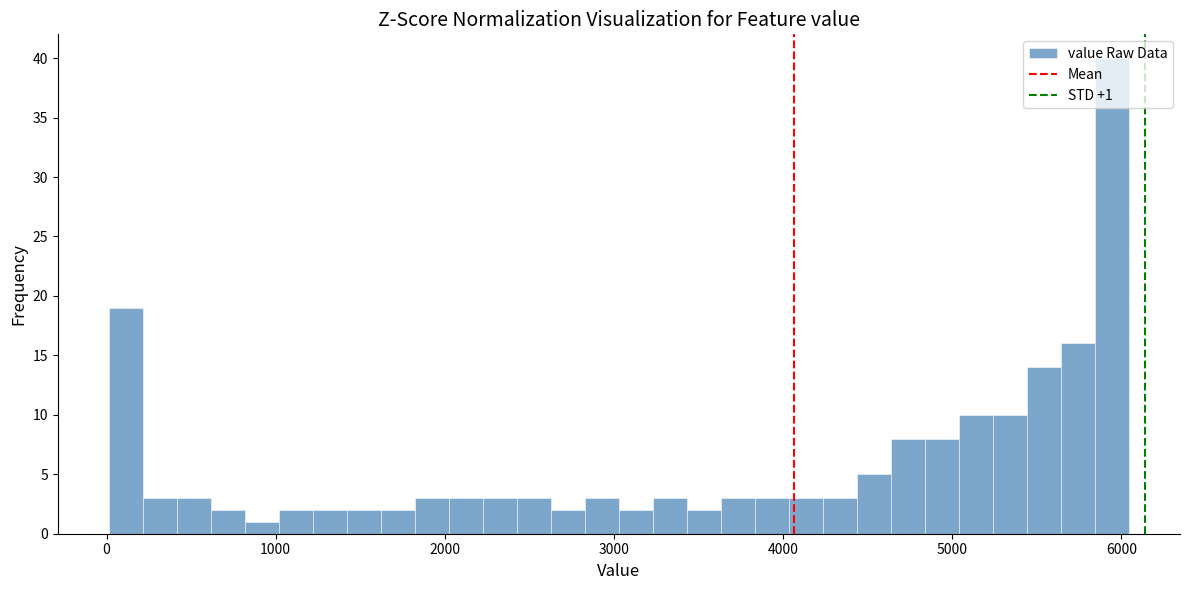

Around what value on the x-axis is the tallest bar? Give the approximate position of its centre, as read against the axis.

5900